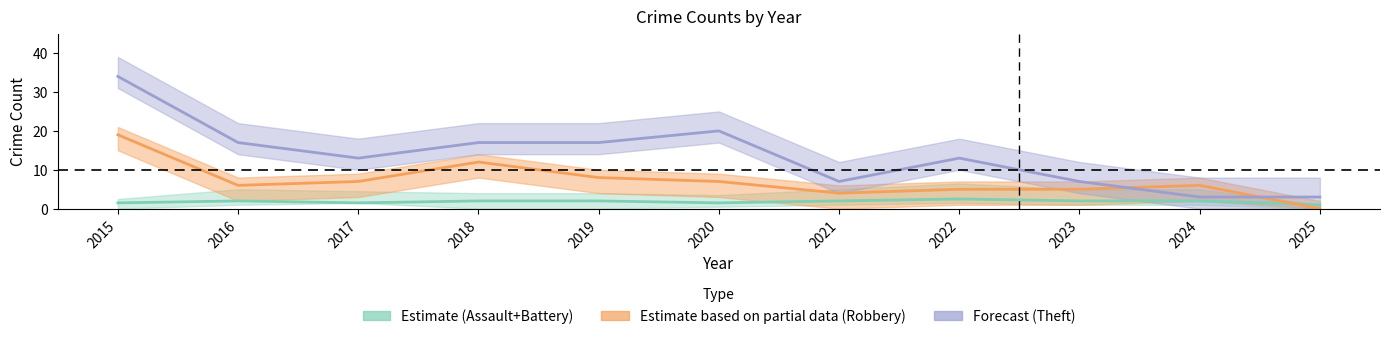

What are all the series names shown in the legend?

Estimate (Assault+Battery), Estimate based on partial data (Robbery), Forecast (Theft)